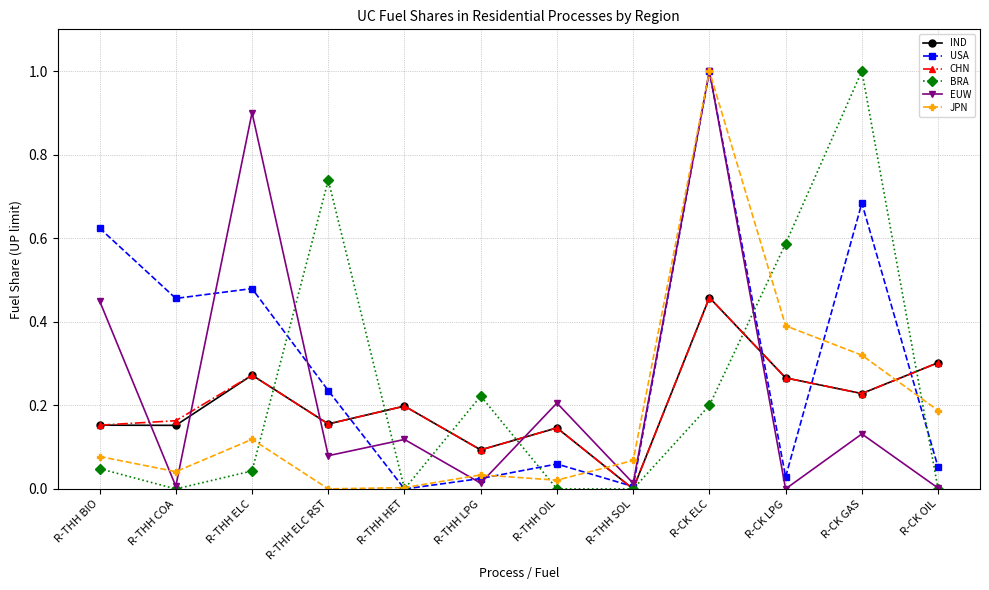

Between R-THH LPG and R-CK LPG, which series saw the biggest shift?

BRA